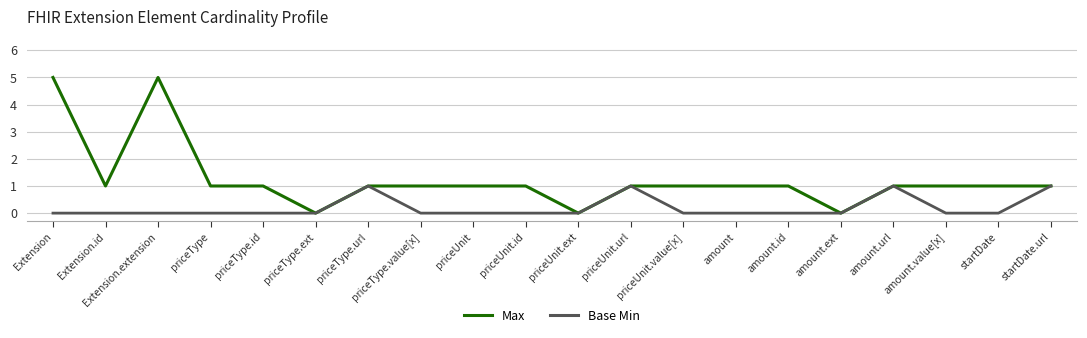

Count the Base Min values in the range 0 to 1.

20